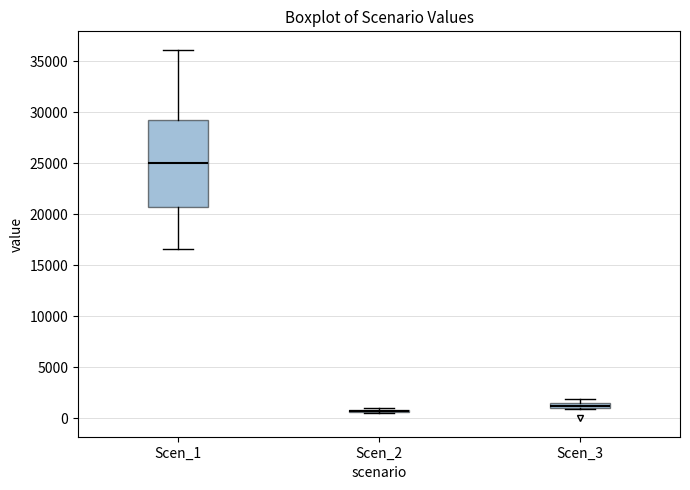

Where is the upper edge of the box for Scen_3 on the y-axis? The values are not printed on the chart, so give them approximately, as read against the axis.

1500